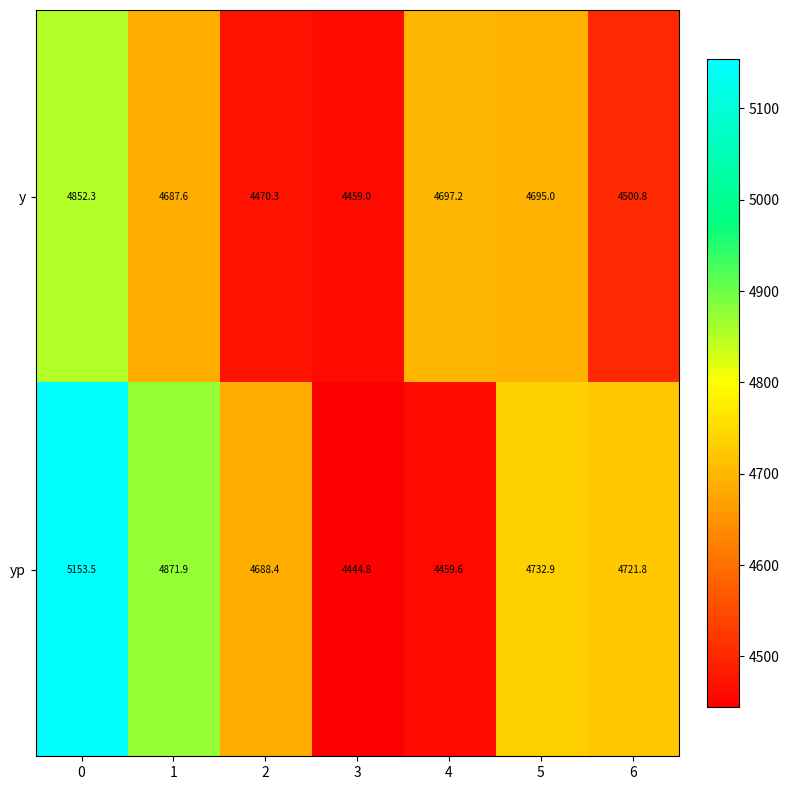

What is the minimum value shown in the chart?

4444.8